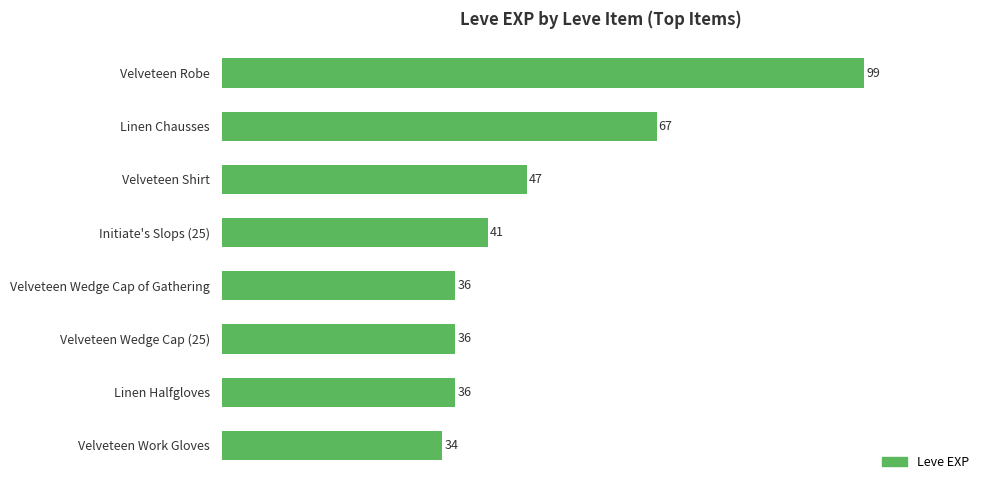

How many data points are less than 41?

4